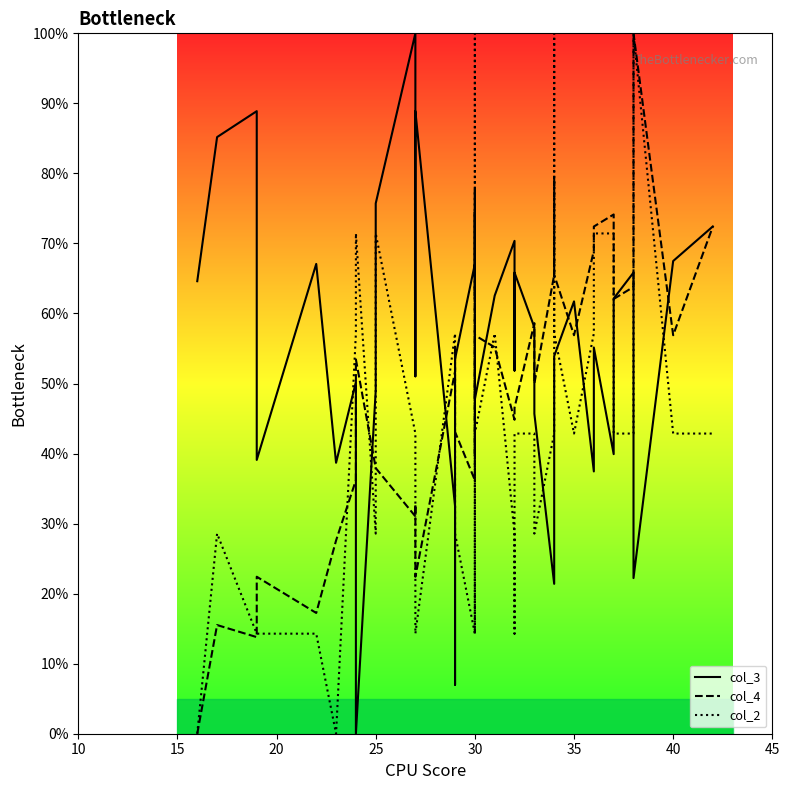

How many interior local peaks does the col_4 series have?

11